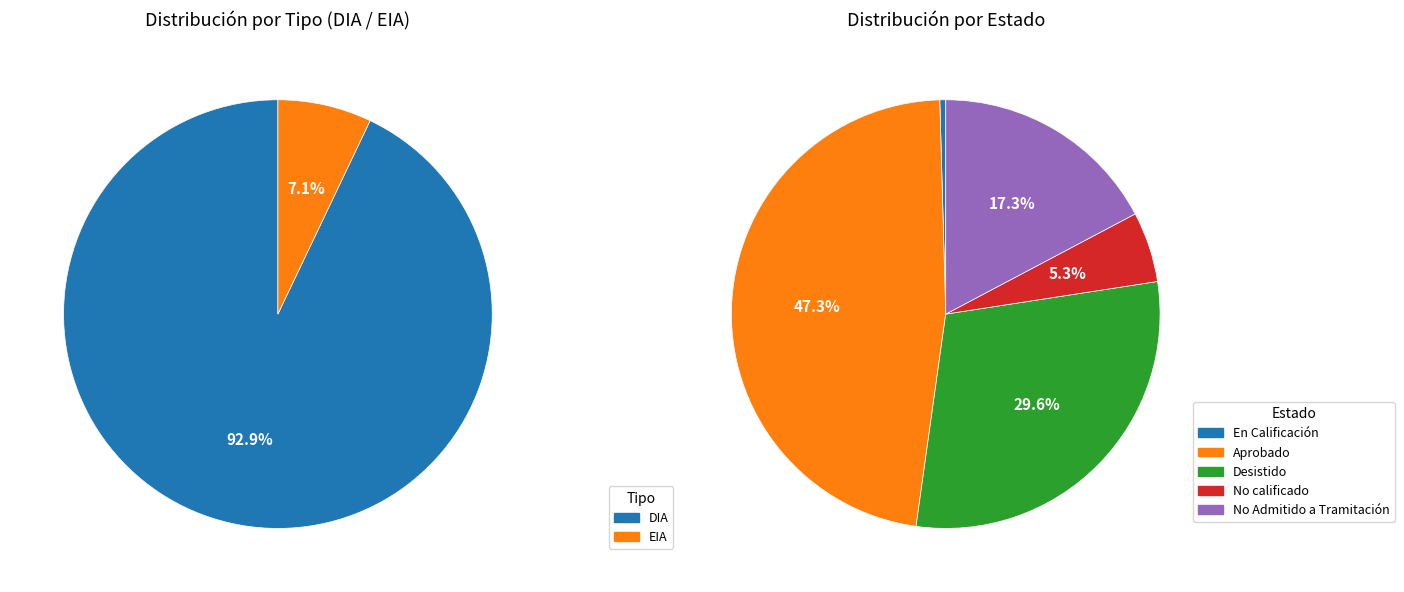

Rank the categories by value from lowest to highest.

En Calificación, No calificado, No Admitido a Tramitación, Desistido, Aprobado